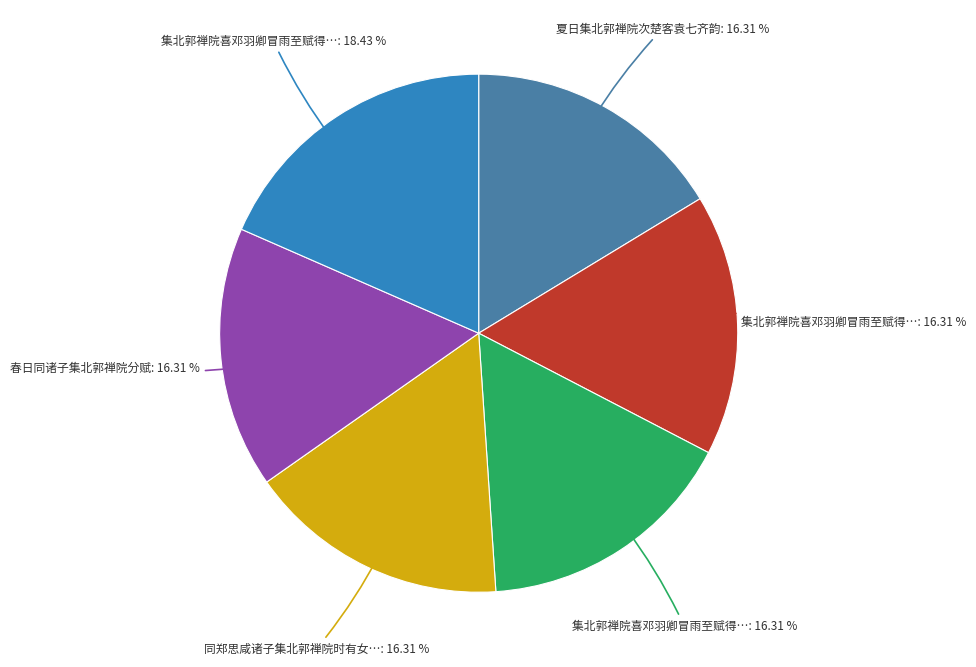

Is there a majority slice in this chart?

No